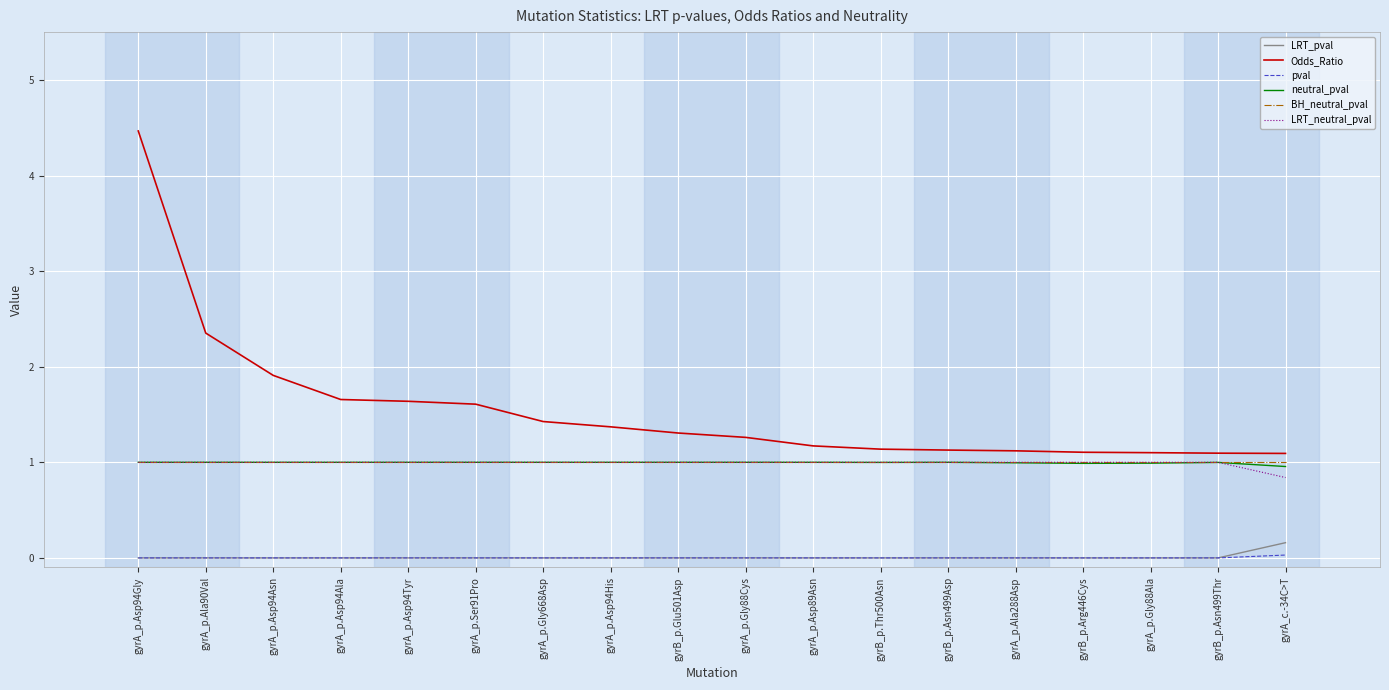

What position from the right is gyrA_p.Asp94Tyr?

14